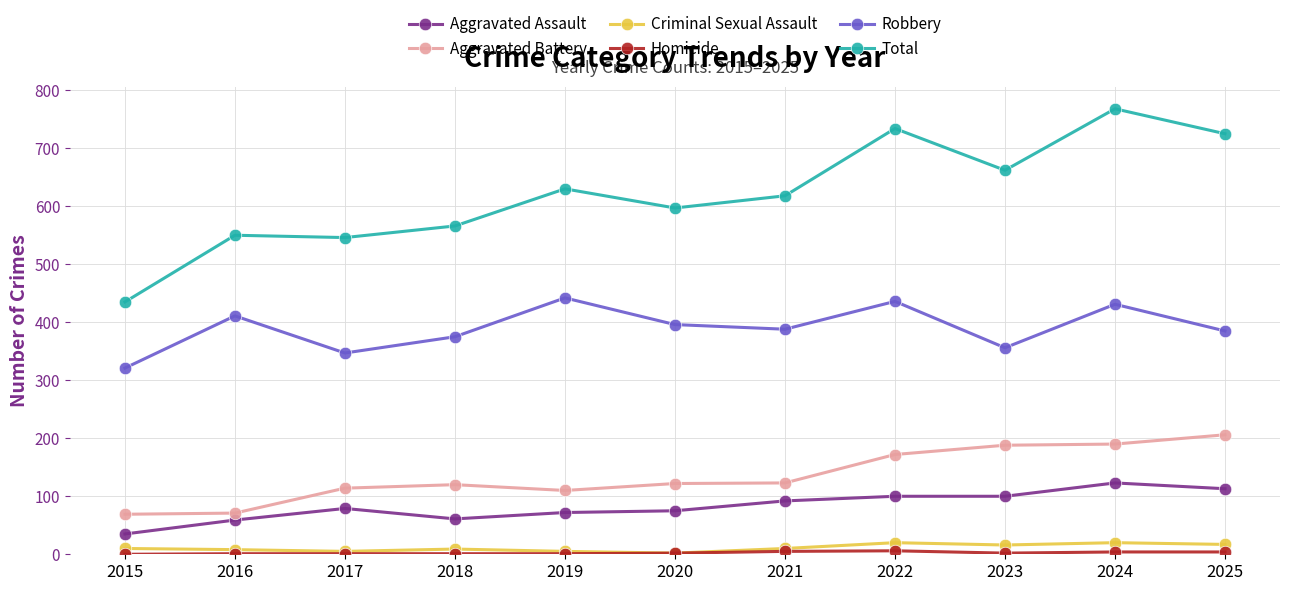

Read the Total value at 2021, to the nearest 10.

620